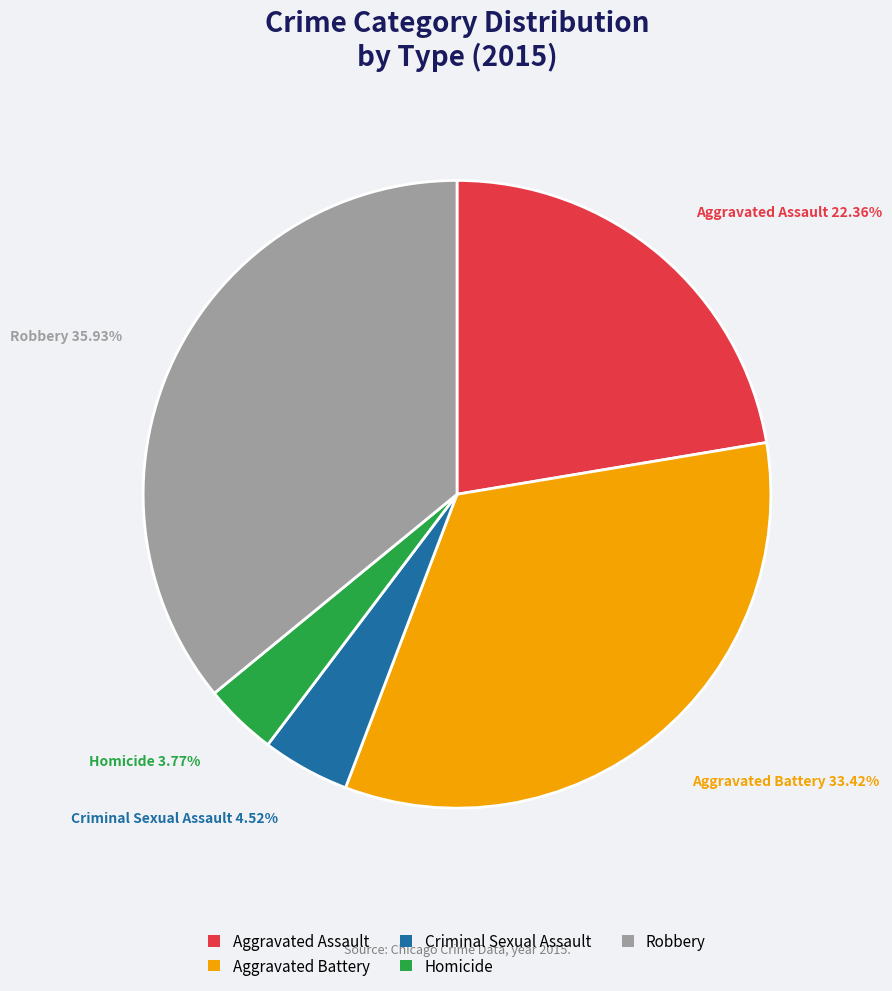

Which slice is the largest?

Robbery